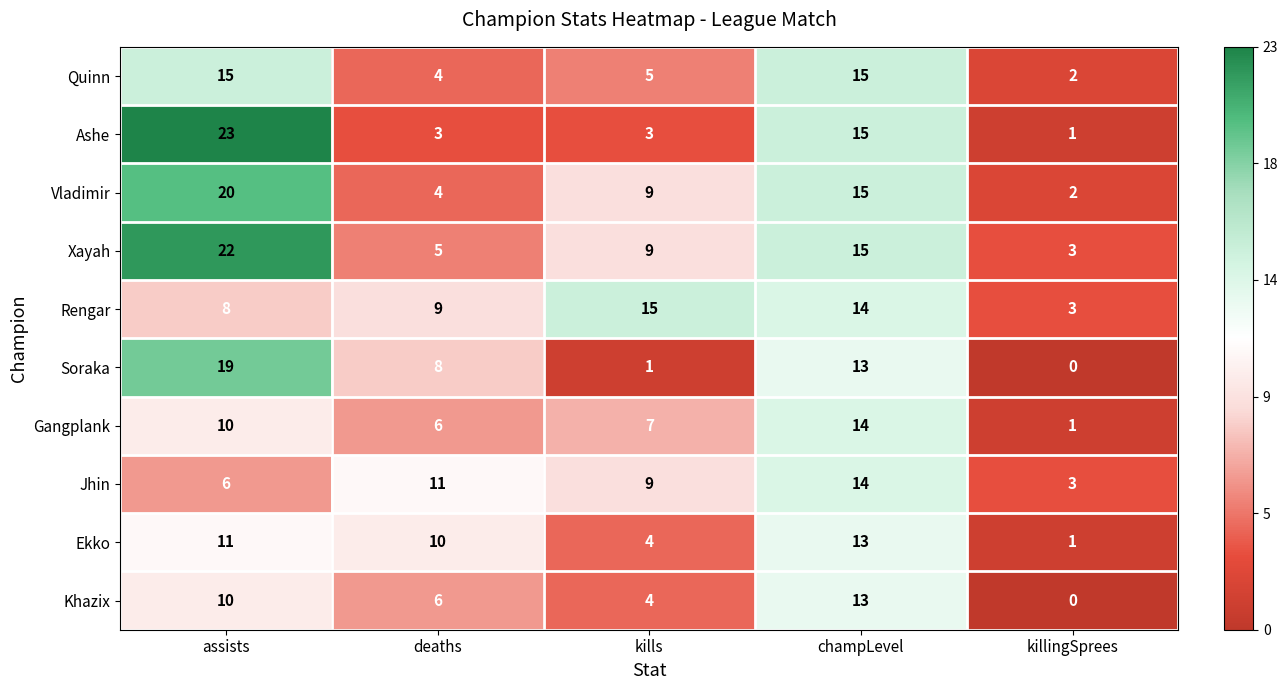

At which label does Ashe reach its peak?

assists